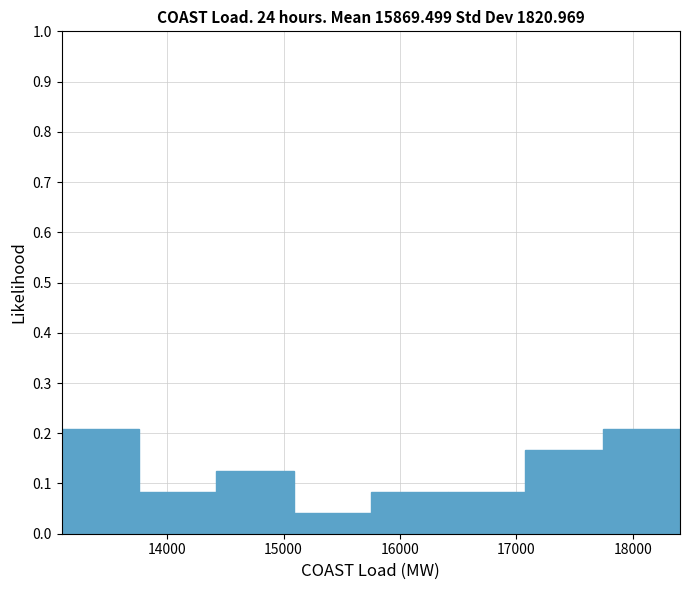

Reading left to right, list every bar in this chart as the range it spans on the x-axis followed by its height. Neither the bar edges nor the heights are printed on the chart, so give them approximately, as read against the axes.

13100 to 13800: 0.21
13800 to 14400: 0.08
14400 to 15100: 0.13
15100 to 15700: 0.04
15700 to 16400: 0.08
16400 to 17100: 0.08
17100 to 17700: 0.17
17700 to 18400: 0.21